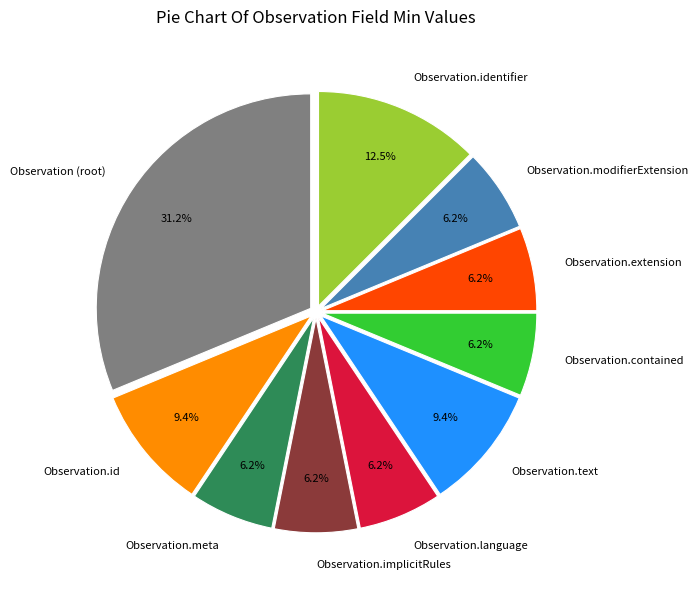

Is it true that Observation.extension is 17% of the pie?

False